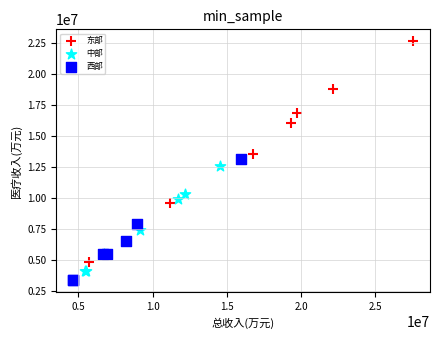

Which series has the largest Y range (max minus min)?

东部